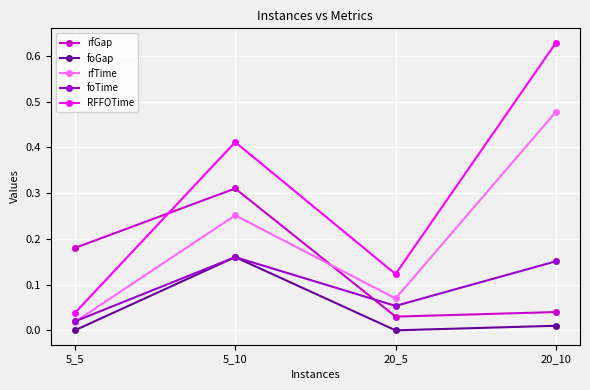

After their last crossing, which series has the higher values: foTime or rfTime?

rfTime